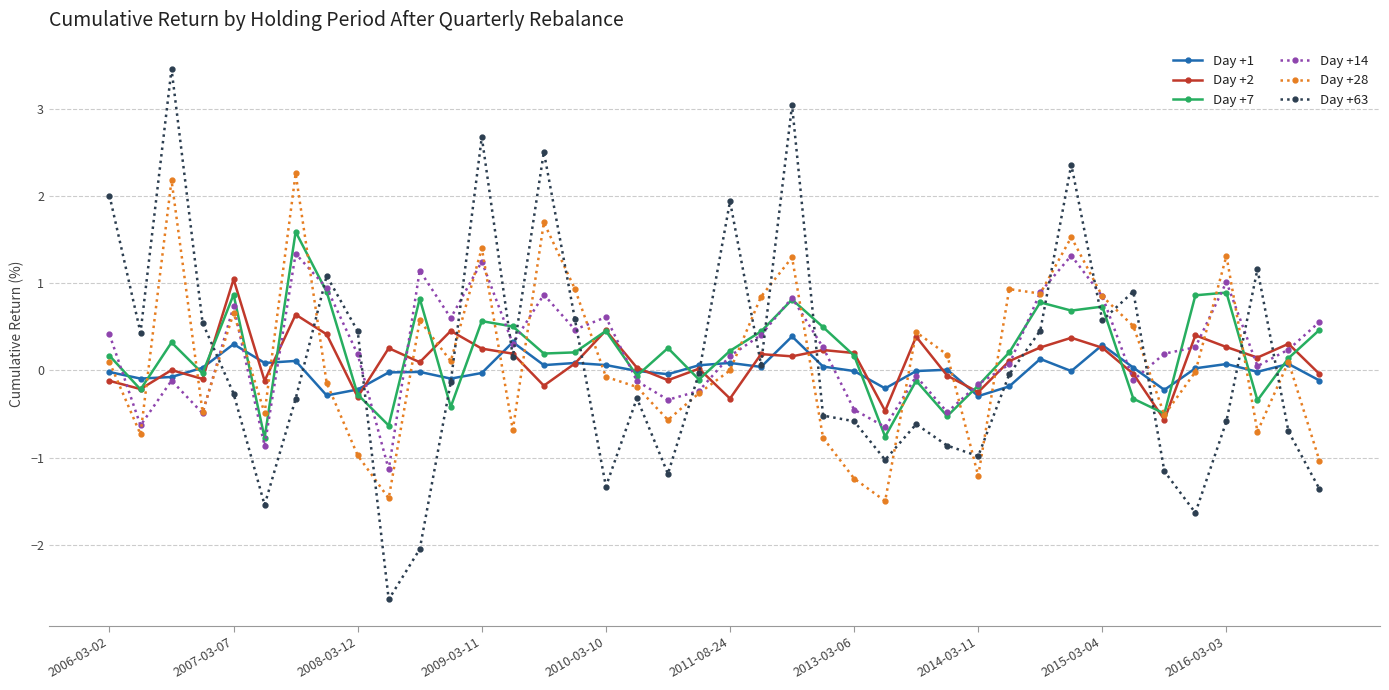

What is the smallest value displayed?

-2.6